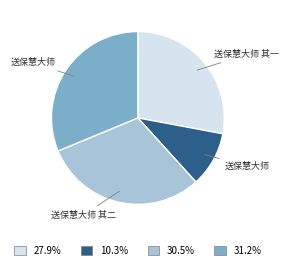

Does any single category account for the majority?

No